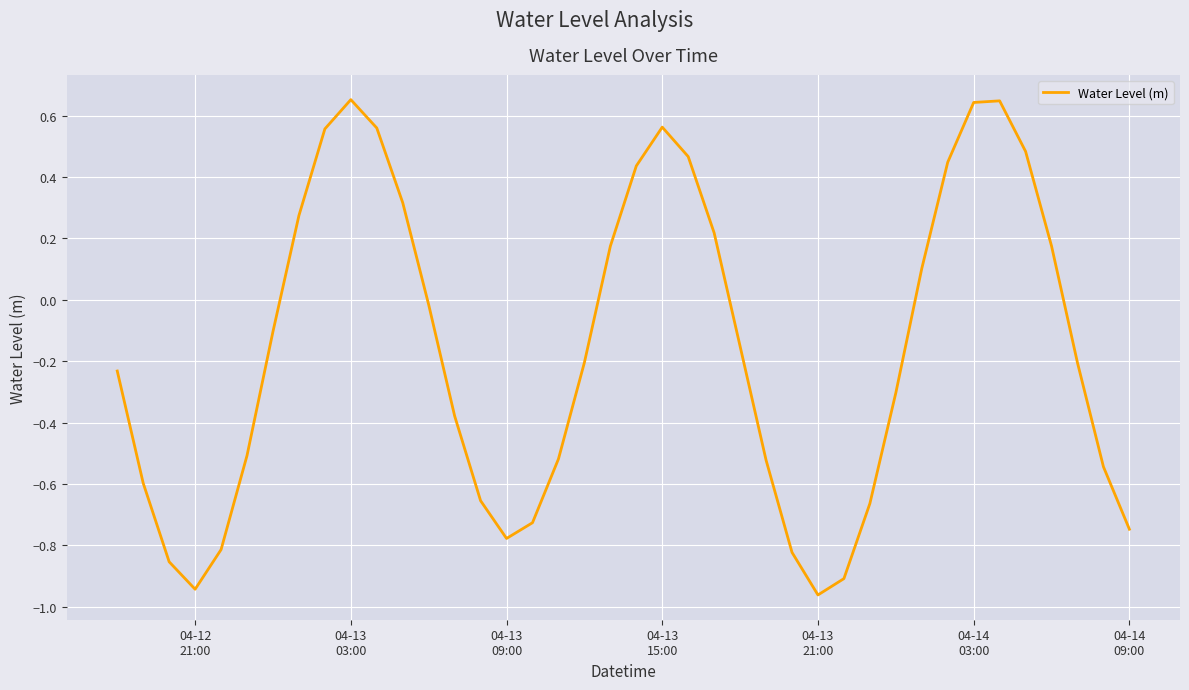

What is the difference between the maximum and minimum values?

1.6